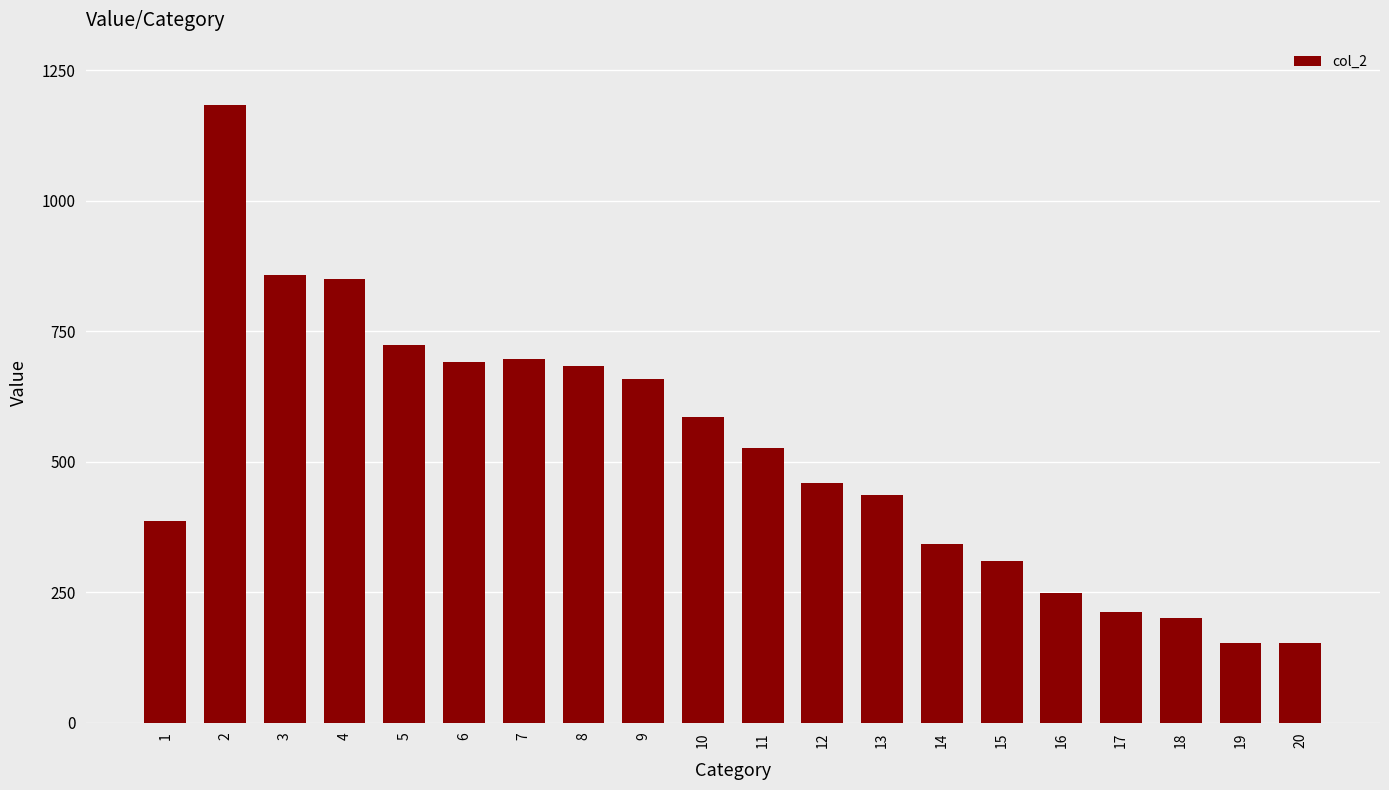

What is the change in value from 4 to 6?

-158